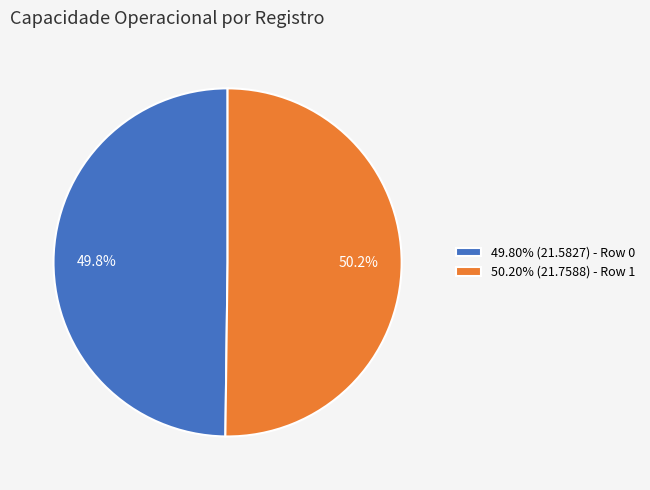

Do 50.20% (21.7588) - Row 1 and 49.80% (21.5827) - Row 0 together represent more than half of the pie?

Yes